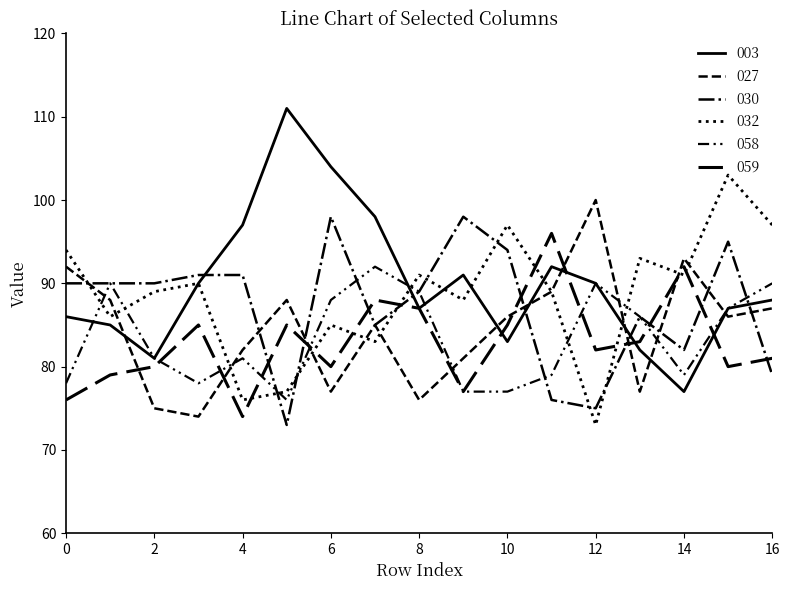

List the labels in order of 030 value, smallest first.

5, 12, 11, 16, 14, 7, 13, 8, 0, 1, 2, 3, 4, 10, 15, 6, 9